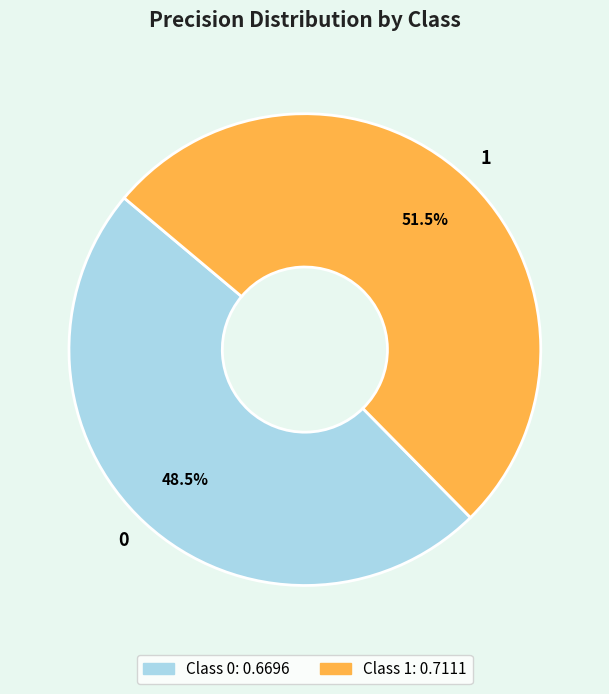

To the nearest percent, what is the average slice percentage?

50%